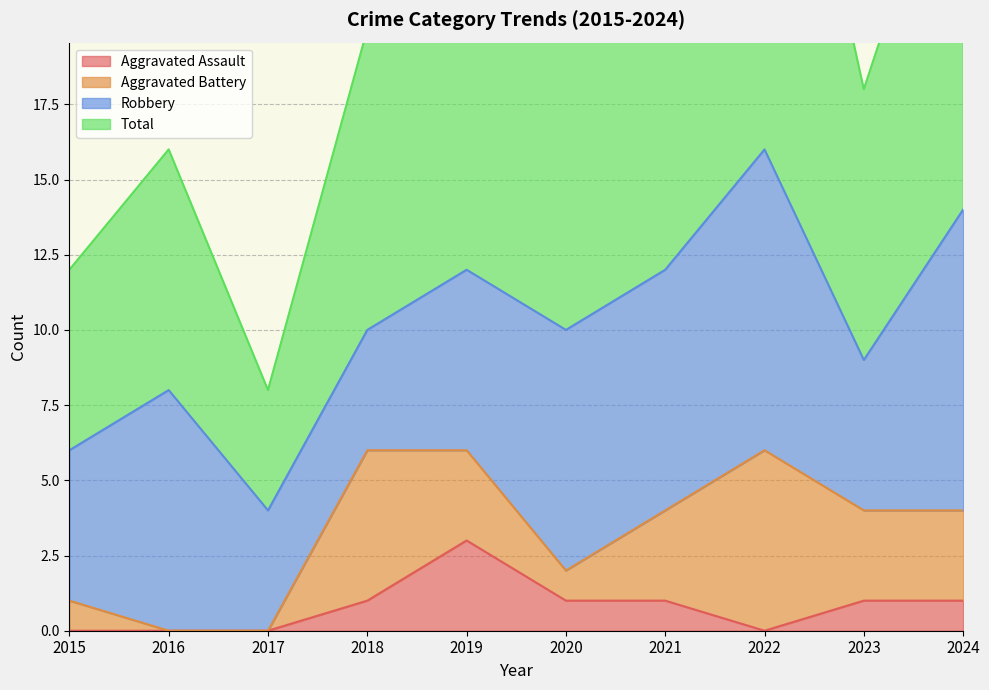

True or false: Total and Aggravated Assault intersect in this chart.

False